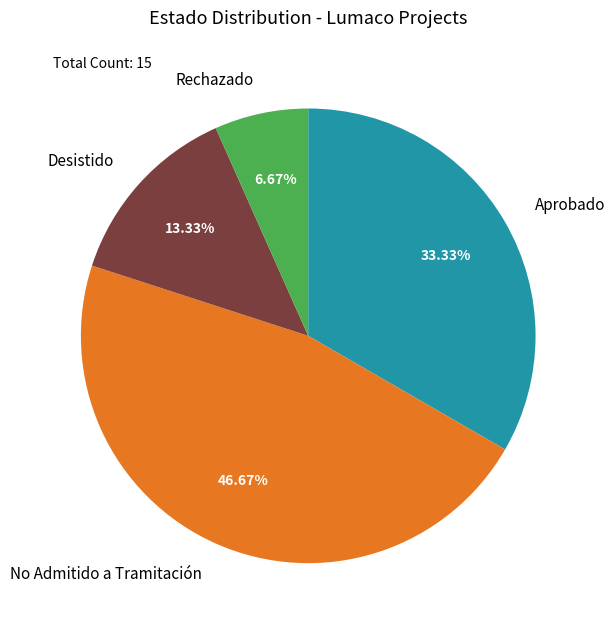

How many slices are in this pie chart?

4